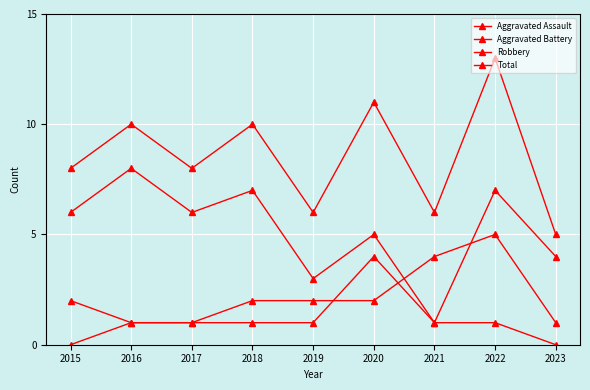

How many lines are shown in the chart?

4